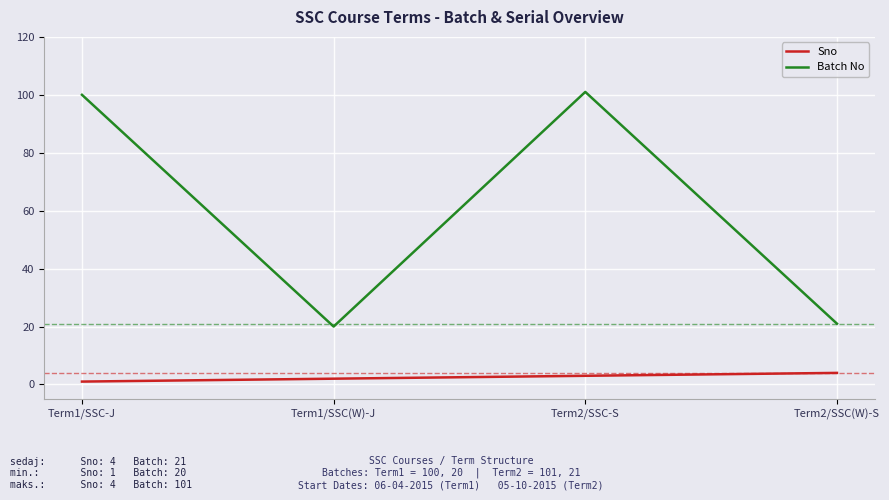

List the series in order of their overall mean, highest first.

Batch No, Sno